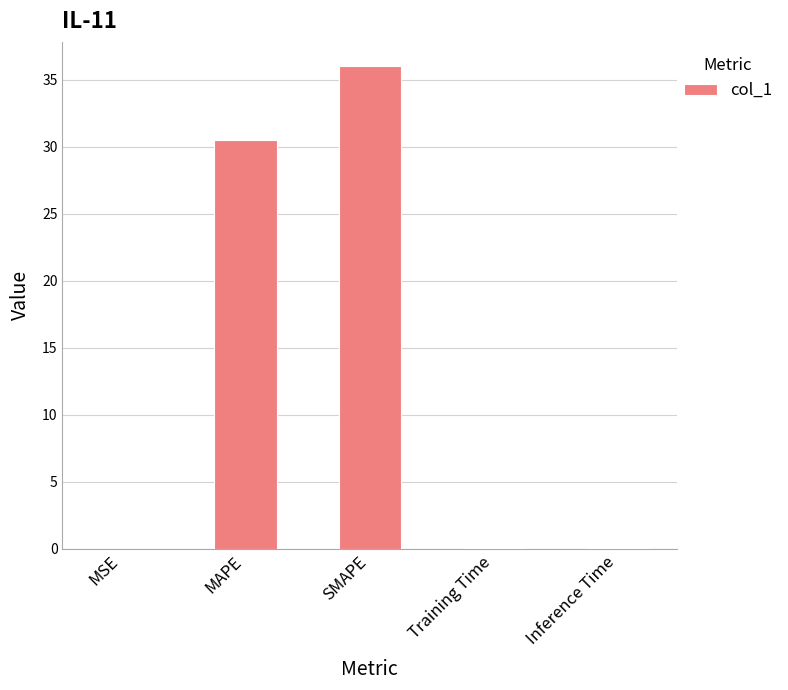

What is the sum of all values?

66.7